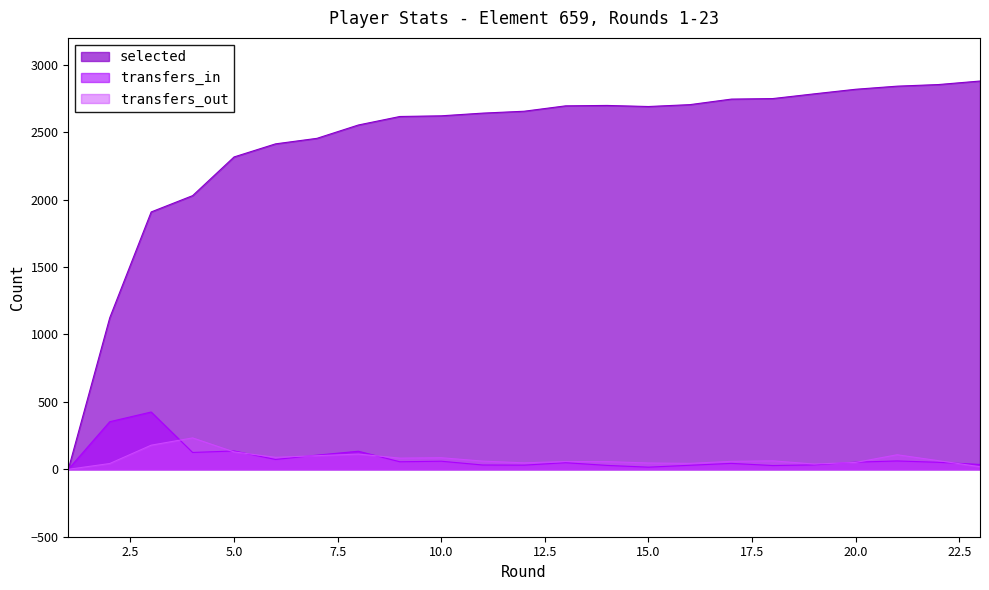

How many positive values does the transfers_out series have?

22